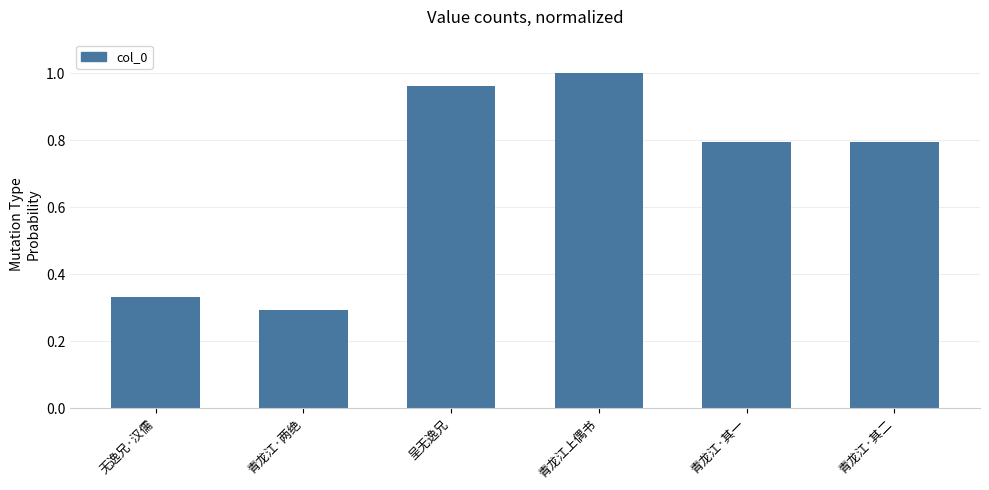

How many bars are there in total?

6